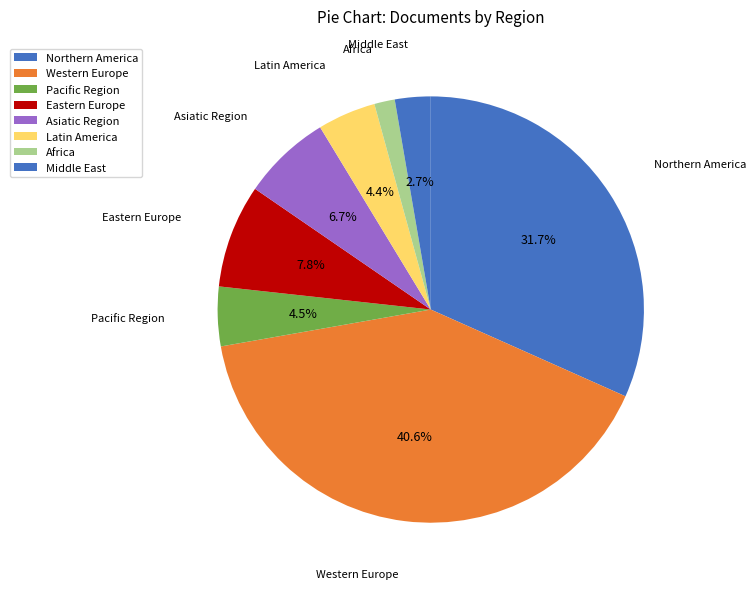

How many segments does this pie chart have?

8